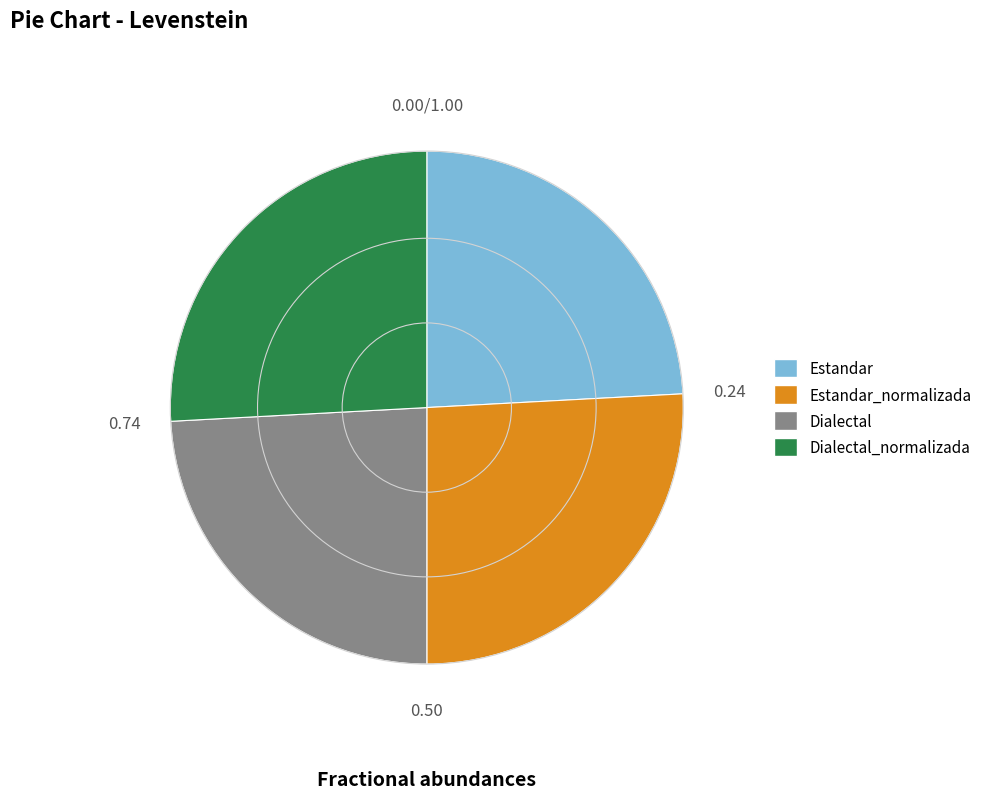

Do Dialectal and Estandar together represent more than half of the pie?

No